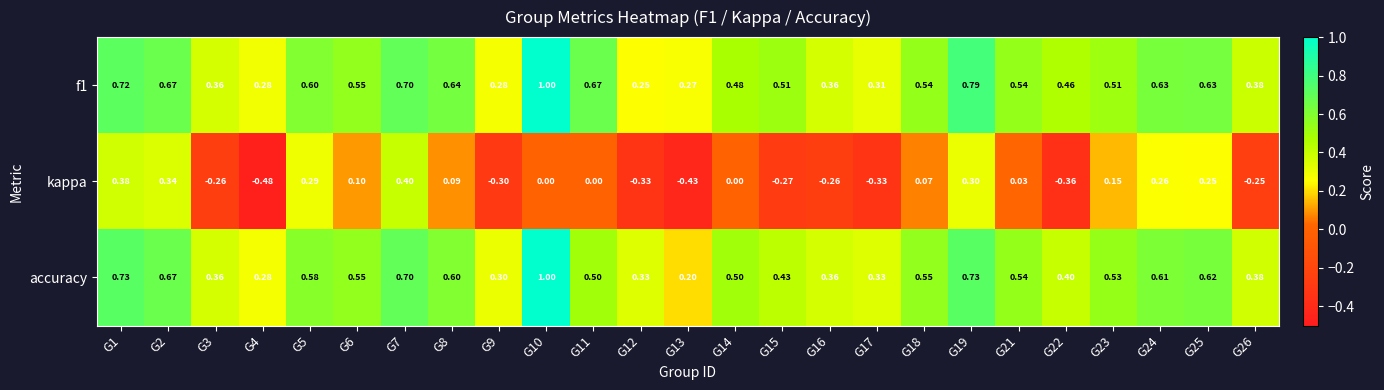

Which series has the largest range (max minus min)?

kappa